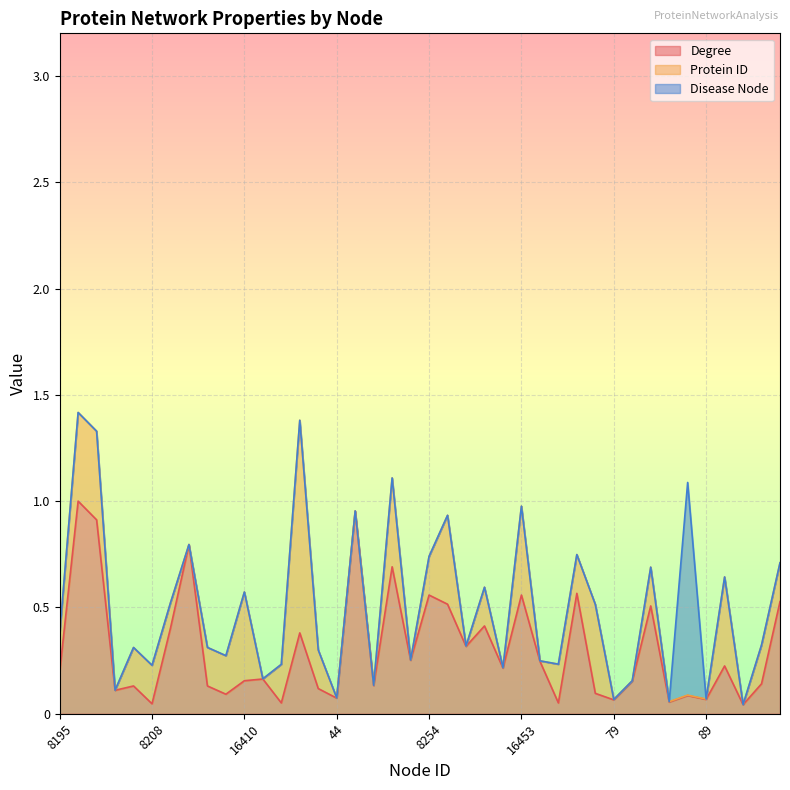

Which series has the largest total across all categories?

Disease Node (line)